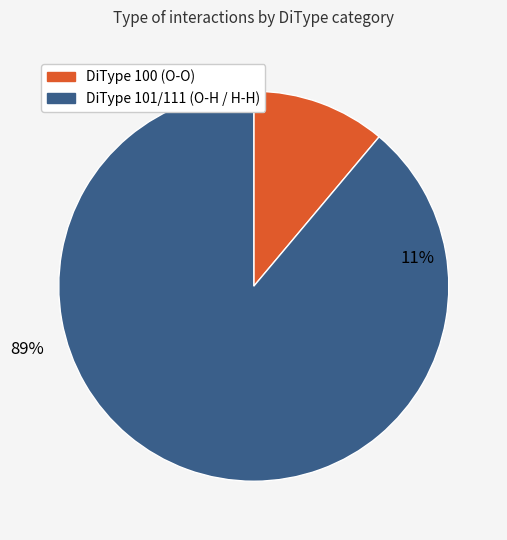

Does DiType 101/111 (O-H / H-H) account for over 50% of the chart?

Yes